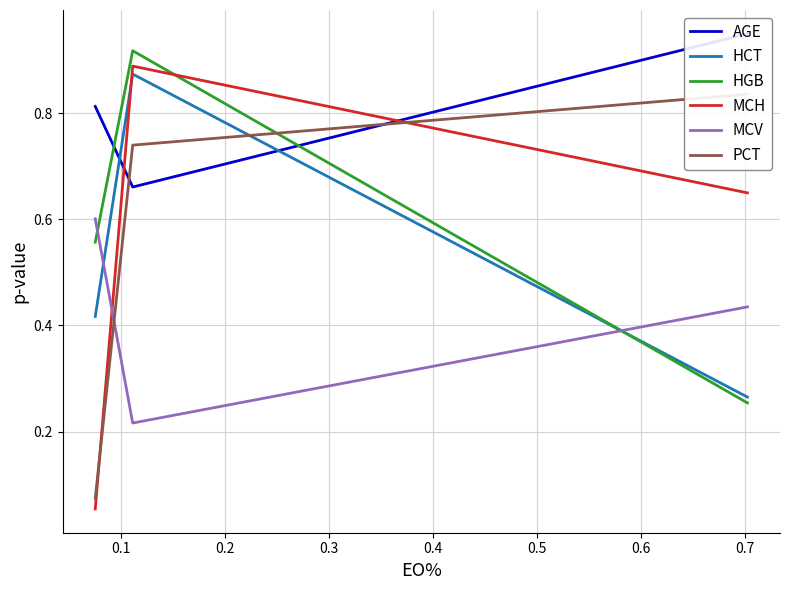

At how many categories does at least one series exceed 0?

3